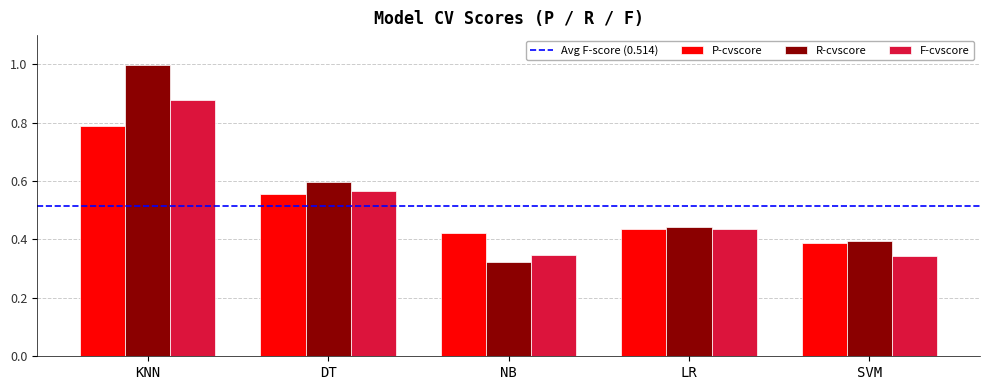

What is the sum of the R-cvscore values at KNN and NB?

1.3